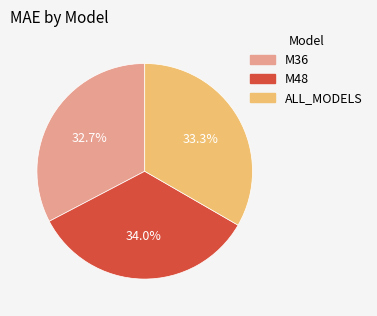

What is the total percentage of M48 and M36?

66.7%